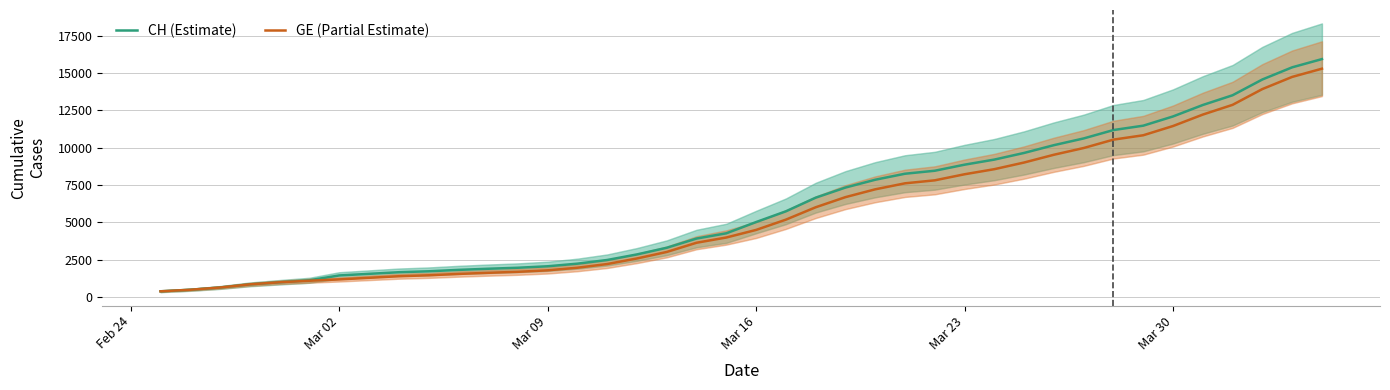

What is the maximum value for CH (Estimate)?

15926